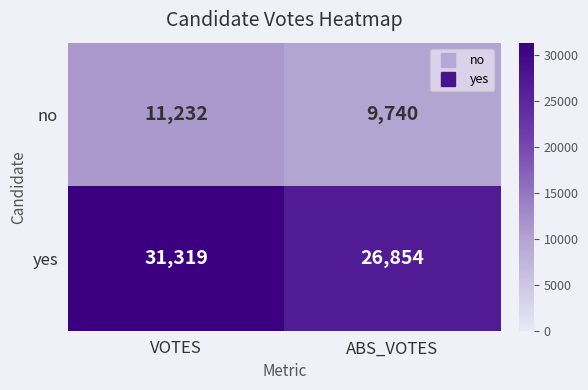

What is the smallest value displayed?

9740